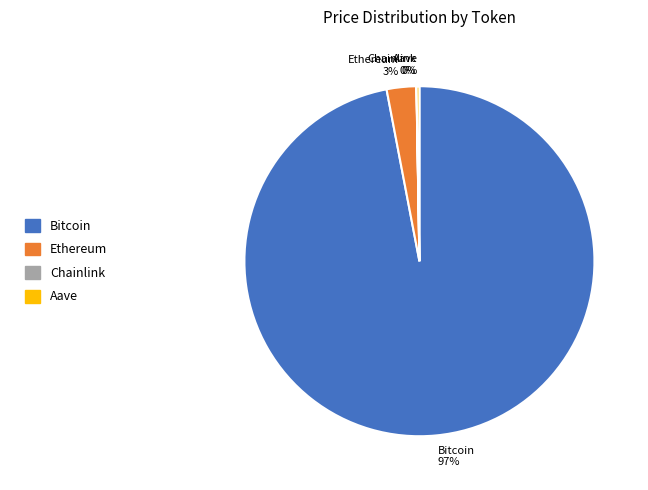

True or false: Ethereum accounts for 3% of the total.

True